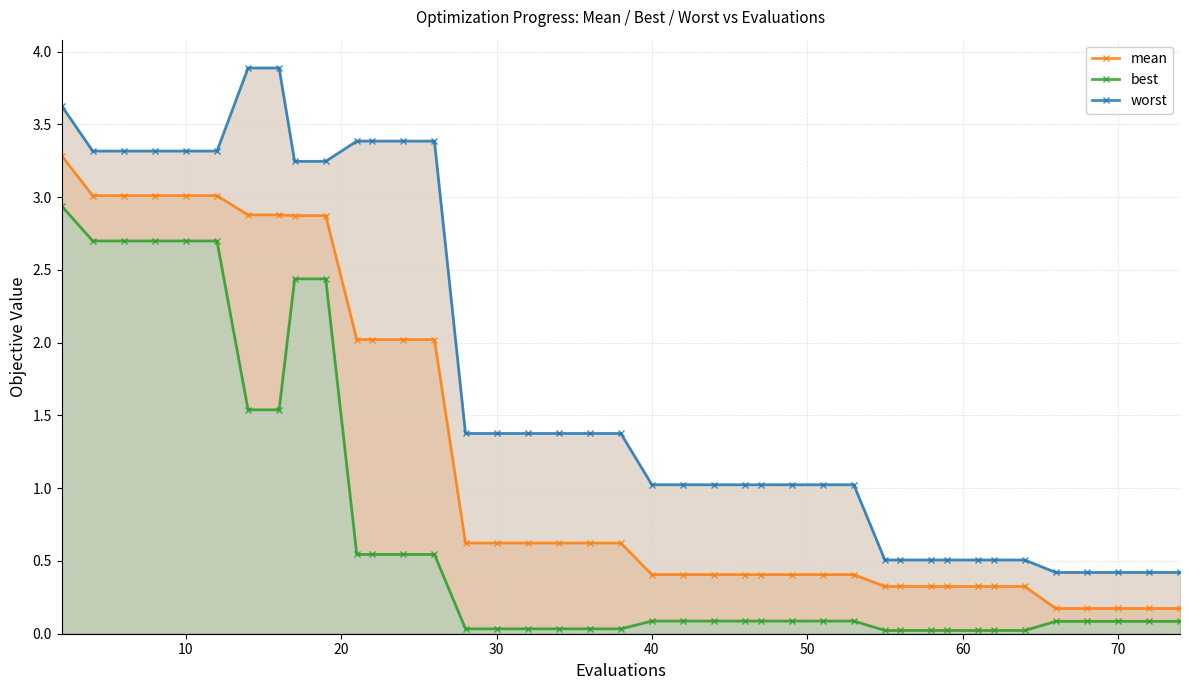

What is the maximum value for mean?

3.3